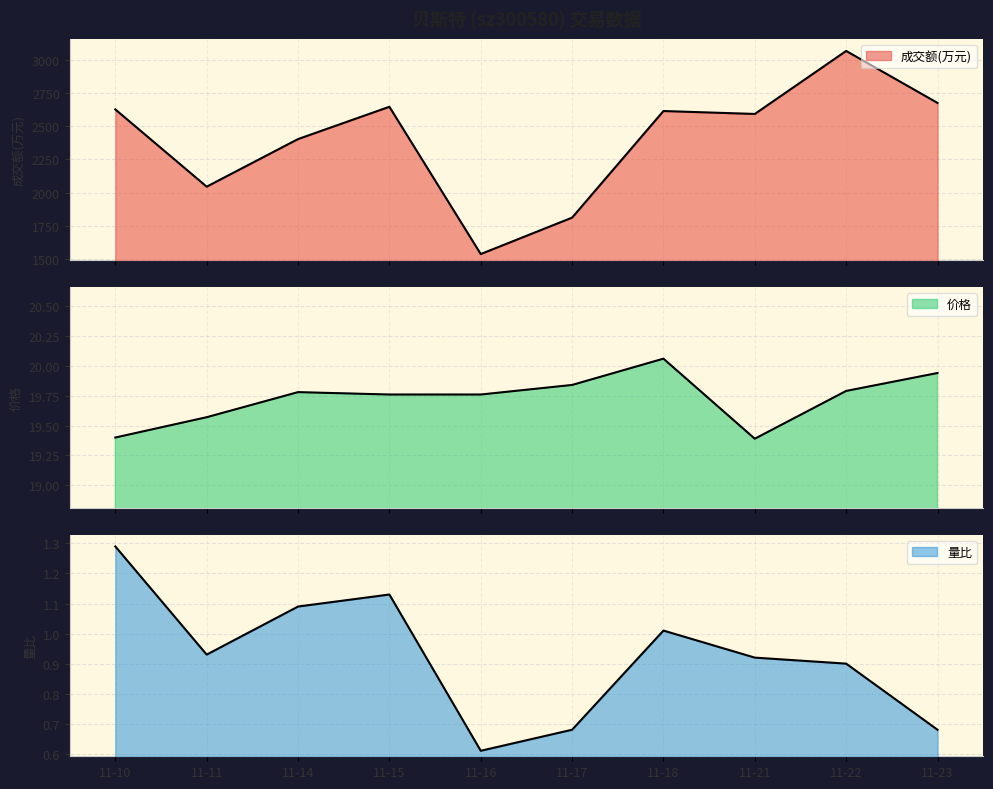

Is the value of 成交额(万元) at 11-16 greater than the value of 价格 at 11-16?

Yes